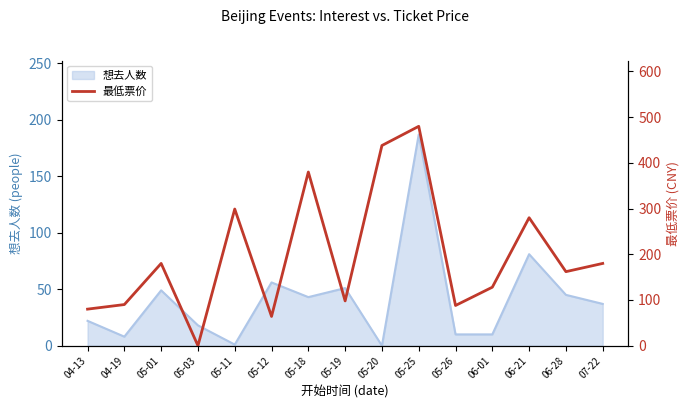

What is the value of the 11th point from the left?

88